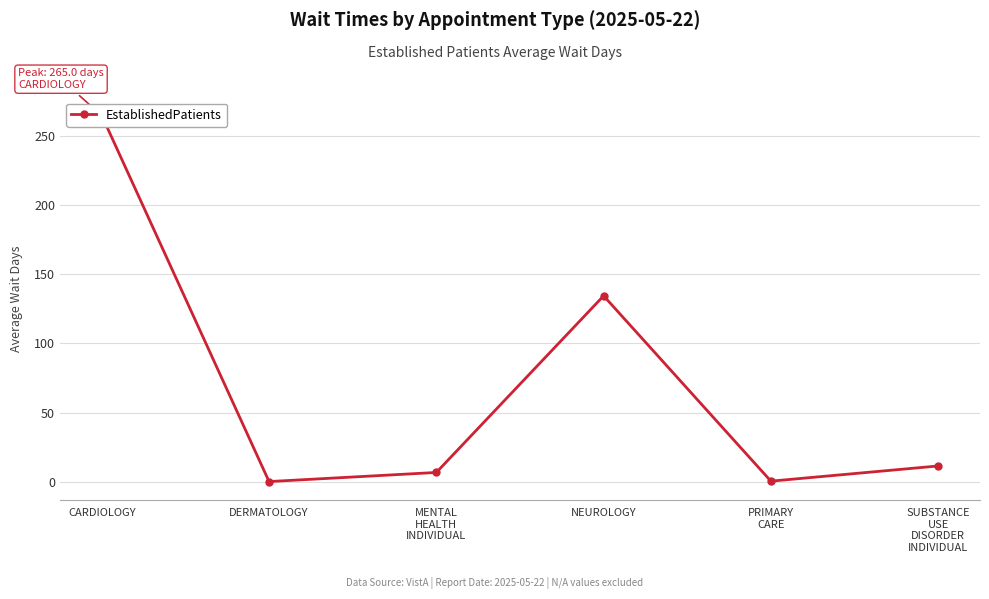

Rank the categories by value from highest to lowest.

CARDIOLOGY, NEUROLOGY, SUBSTANCE
USE
DISORDER
INDIVIDUAL, MENTAL
HEALTH
INDIVIDUAL, PRIMARY
CARE, DERMATOLOGY